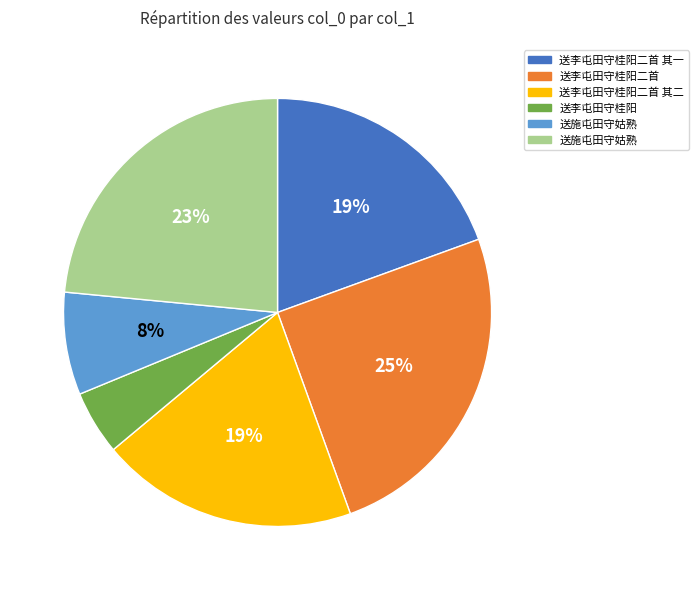

Does any single category account for the majority?

No